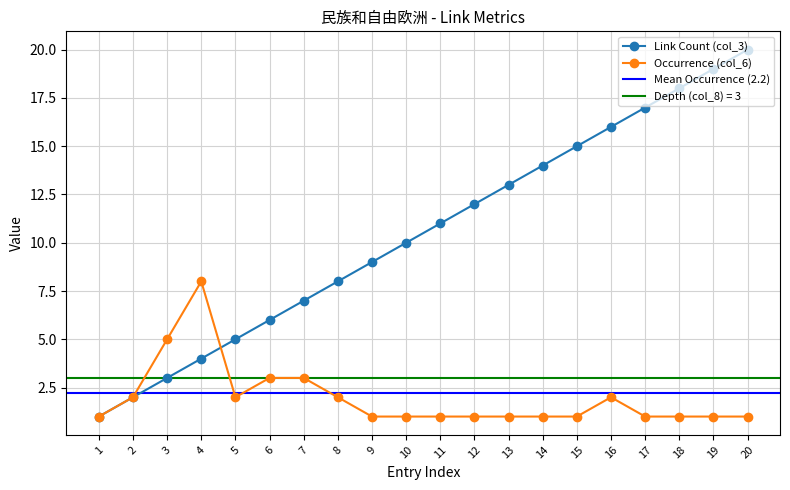

True or false: Link Count (col_3) has more than 1 interior local peaks.

False